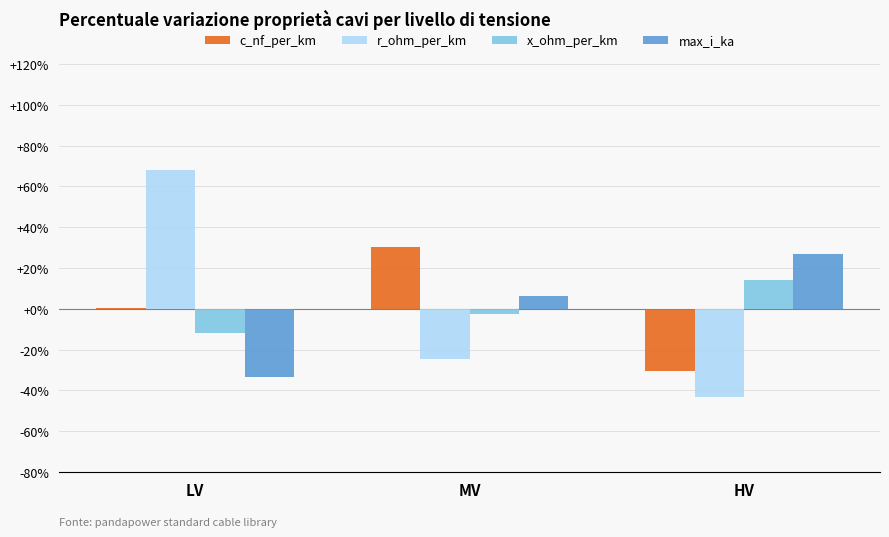

True or false: r_ohm_per_km has a value of 68.0 at LV.

True